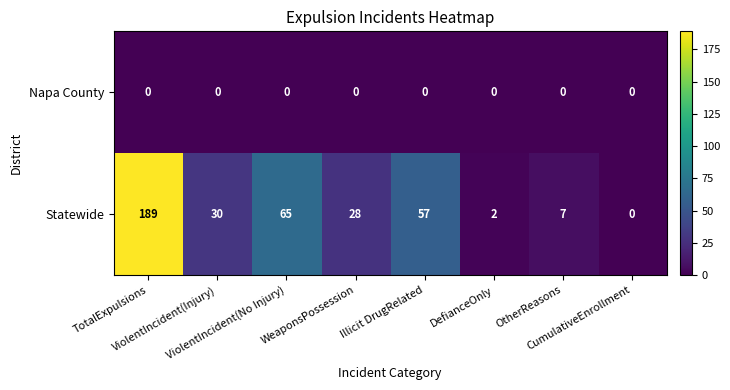

Rank the series at TotalExpulsions from highest to lowest value.

Statewide, Napa County